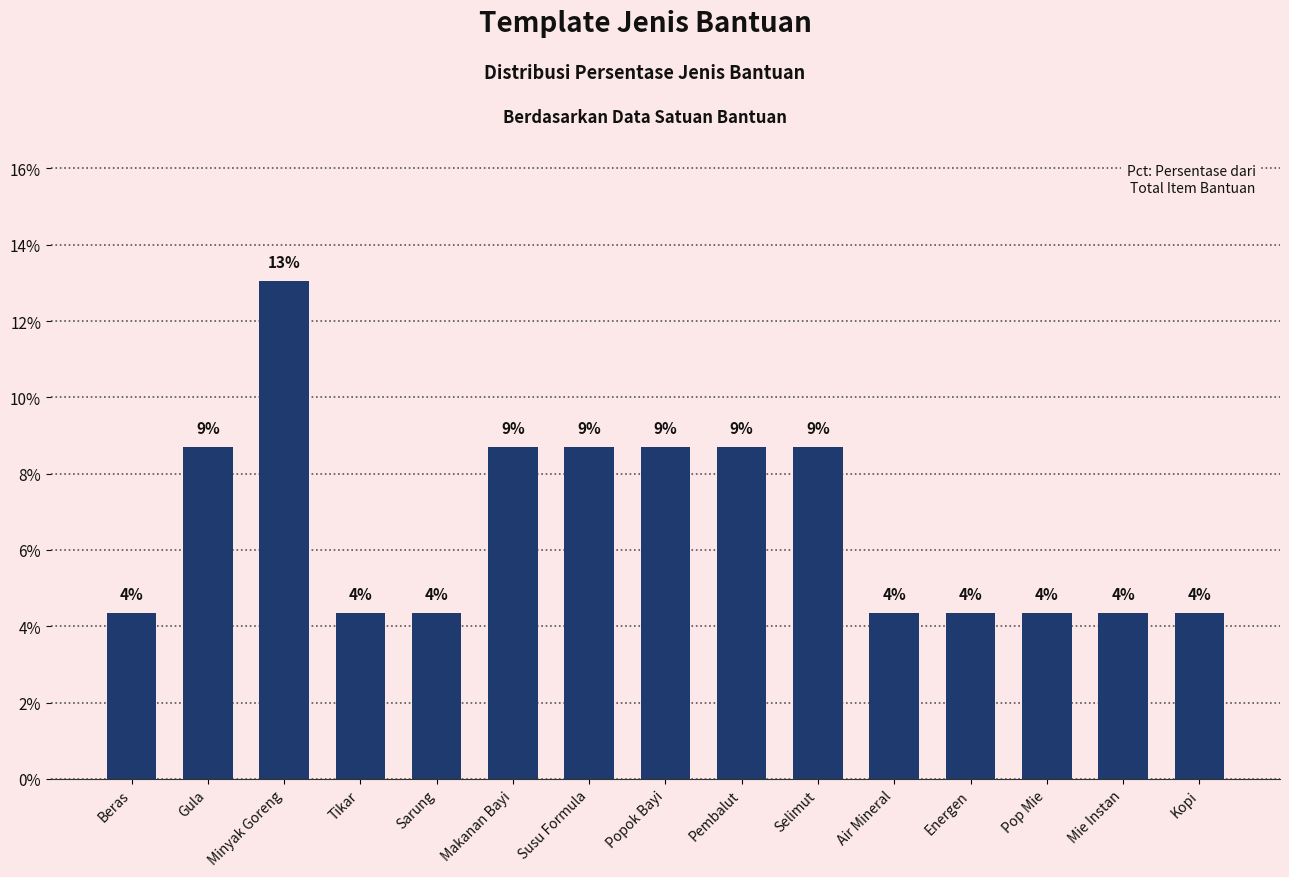

At which category does the chart reach its peak across all series?

Minyak Goreng